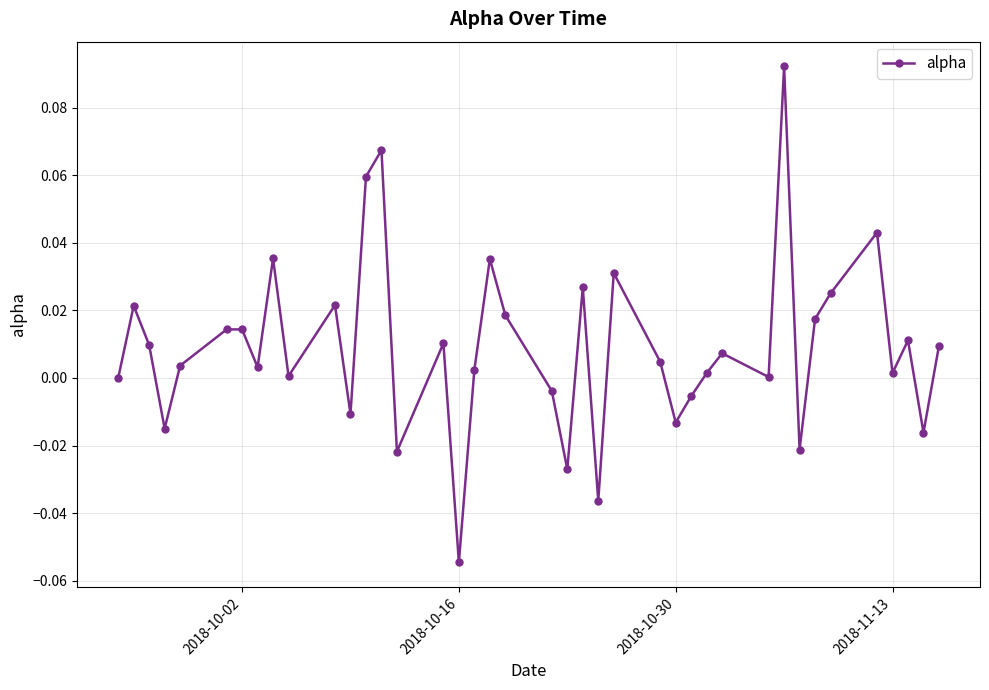

How many series are shown in this chart?

1